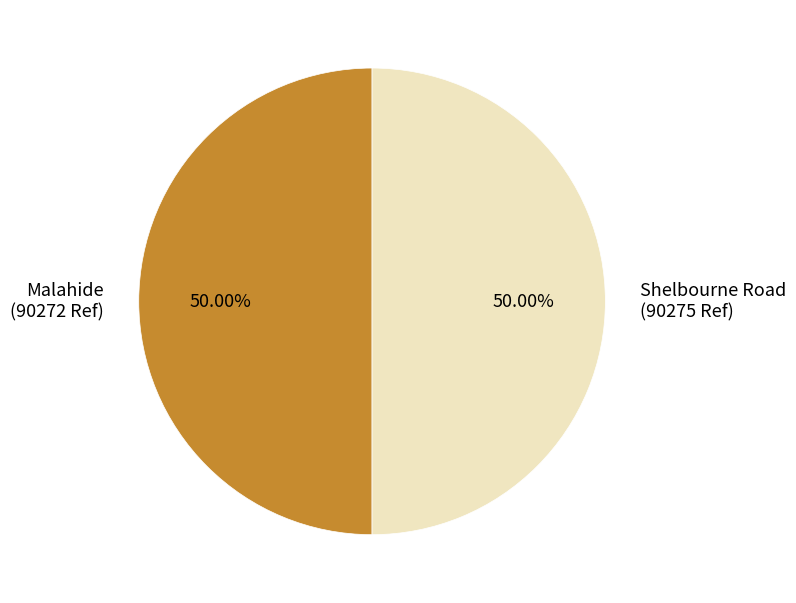

Approximately how many times larger is the value at Shelbourne Road (90275 Ref) compared to Malahide (90272 Ref)?

1.0